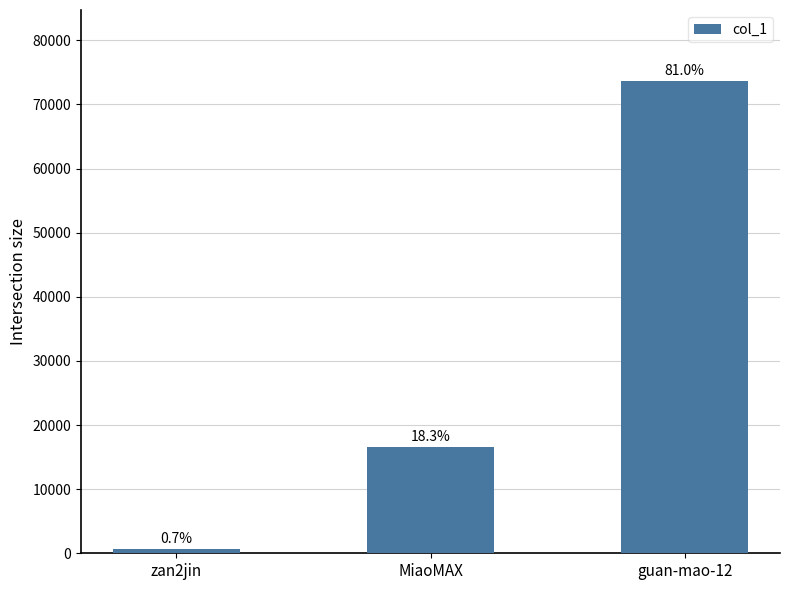

List the labels in order of value, smallest first.

zan2jin, MiaoMAX, guan-mao-12